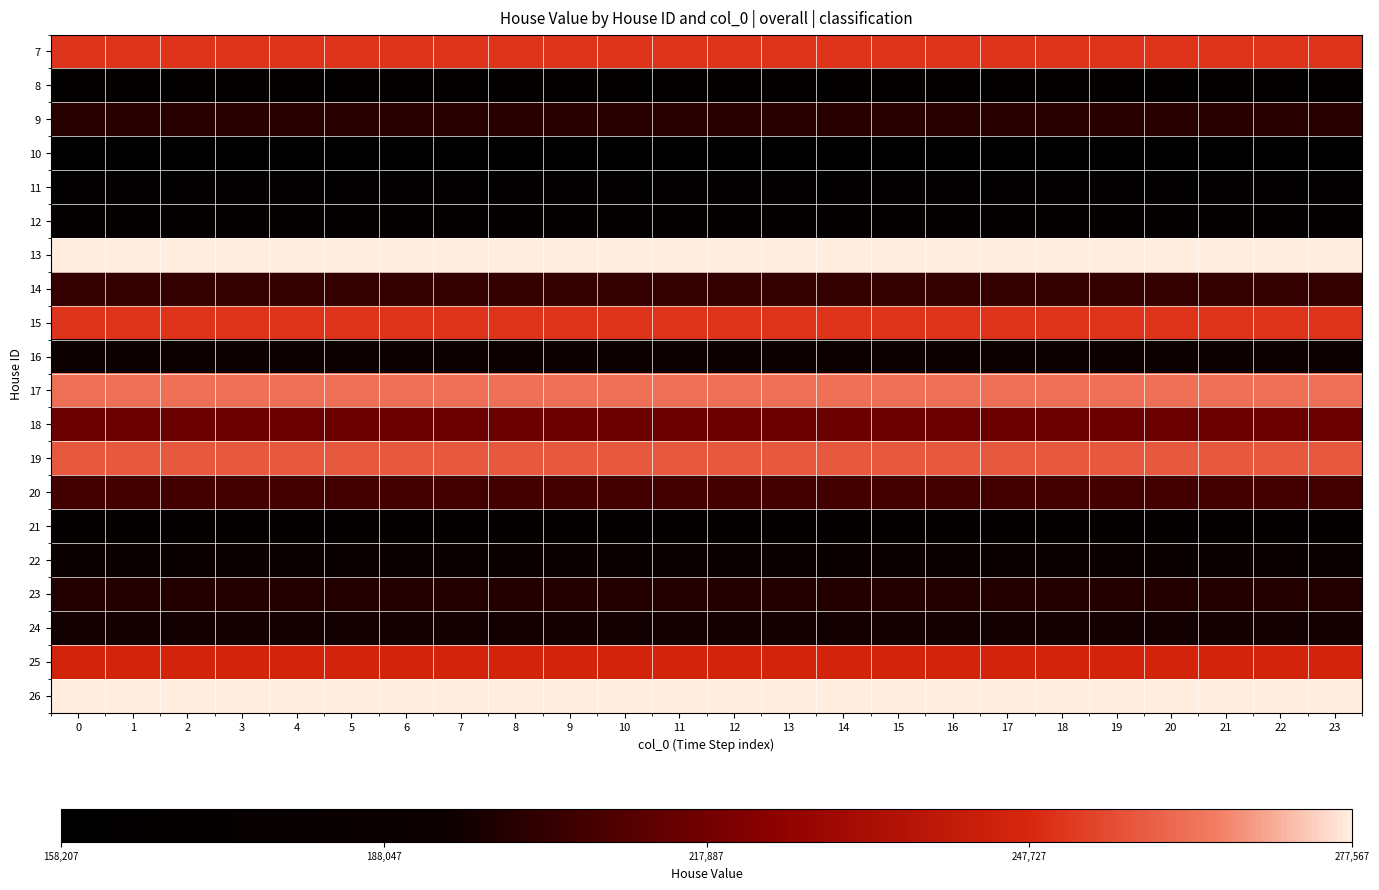

Reading right to left, what are all the values shown in this chart?

7: 23=250322	22=250322	21=250322	20=250322	19=250322	18=250322	17=250322	16=250322	15=250322	14=250322	13=250322	12=250322	11=250322	10=250322	9=250322	8=250322	7=250322	6=250322	5=250322	4=250322	3=250322	2=250322	1=250322	0=250322
8: 23=168267	22=168267	21=168267	20=168267	19=168267	18=168267	17=168267	16=168267	15=168267	14=168267	13=168267	12=168267	11=168267	10=168267	9=168267	8=168267	7=168267	6=168267	5=168267	4=168267	3=168267	2=168267	1=168267	0=168267
9: 23=200223	22=200223	21=200223	20=200223	19=200223	18=200223	17=200223	16=200223	15=200223	14=200223	13=200223	12=200223	11=200223	10=200223	9=200223	8=200223	7=200223	6=200223	5=200223	4=200223	3=200223	2=200223	1=200223	0=200223
10: 23=158207	22=158207	21=158207	20=158207	19=158207	18=158207	17=158207	16=158207	15=158207	14=158207	13=158207	12=158207	11=158207	10=158207	9=158207	8=158207	7=158207	6=158207	5=158207	4=158207	3=158207	2=158207	1=158207	0=158207
11: 23=164492	22=164492	21=164492	20=164492	19=164492	18=164492	17=164492	16=164492	15=164492	14=164492	13=164492	12=164492	11=164492	10=164492	9=164492	8=164492	7=164492	6=164492	5=164492	4=164492	3=164492	2=164492	1=164492	0=164492
12: 23=171287	22=171287	21=171287	20=171287	19=171287	18=171287	17=171287	16=171287	15=171287	14=171287	13=171287	12=171287	11=171287	10=171287	9=171287	8=171287	7=171287	6=171287	5=171287	4=171287	3=171287	2=171287	1=171287	0=171287
13: 23=277567	22=277567	21=277567	20=277567	19=277567	18=277567	17=277567	16=277567	15=277567	14=277567	13=277567	12=277567	11=277567	10=277567	9=277567	8=277567	7=277567	6=277567	5=277567	4=277567	3=277567	2=277567	1=277567	0=277567
14: 23=203747	22=203747	21=203747	20=203747	19=203747	18=203747	17=203747	16=203747	15=203747	14=203747	13=203747	12=203747	11=203747	10=203747	9=203747	8=203747	7=203747	6=203747	5=203747	4=203747	3=203747	2=203747	1=203747	0=203747
15: 23=250312	22=250312	21=250312	20=250312	19=250312	18=250312	17=250312	16=250312	15=250312	14=250312	13=250312	12=250312	11=250312	10=250312	9=250312	8=250312	7=250312	6=250312	5=250312	4=250312	3=250312	2=250312	1=250312	0=250312
16: 23=191943	22=191943	21=191943	20=191943	19=191943	18=191943	17=191943	16=191943	15=191943	14=191943	13=191943	12=191943	11=191943	10=191943	9=191943	8=191943	7=191943	6=191943	5=191943	4=191943	3=191943	2=191943	1=191943	0=191943
17: 23=262548	22=262548	21=262548	20=262548	19=262548	18=262548	17=262548	16=262548	15=262548	14=262548	13=262548	12=262548	11=262548	10=262548	9=262548	8=262548	7=262548	6=262548	5=262548	4=262548	3=262548	2=262548	1=262548	0=262548
18: 23=216471	22=216471	21=216471	20=216471	19=216471	18=216471	17=216471	16=216471	15=216471	14=216471	13=216471	12=216471	11=216471	10=216471	9=216471	8=216471	7=216471	6=216471	5=216471	4=216471	3=216471	2=216471	1=216471	0=216471
19: 23=257663	22=257663	21=257663	20=257663	19=257663	18=257663	17=257663	16=257663	15=257663	14=257663	13=257663	12=257663	11=257663	10=257663	9=257663	8=257663	7=257663	6=257663	5=257663	4=257663	3=257663	2=257663	1=257663	0=257663
20: 23=207048	22=207048	21=207048	20=207048	19=207048	18=207048	17=207048	16=207048	15=207048	14=207048	13=207048	12=207048	11=207048	10=207048	9=207048	8=207048	7=207048	6=207048	5=207048	4=207048	3=207048	2=207048	1=207048	0=207048
21: 23=173753	22=173753	21=173753	20=173753	19=173753	18=173753	17=173753	16=173753	15=173753	14=173753	13=173753	12=173753	11=173753	10=173753	9=173753	8=173753	7=173753	6=173753	5=173753	4=173753	3=173753	2=173753	1=173753	0=173753
22: 23=188246	22=188246	21=188246	20=188246	19=188246	18=188246	17=188246	16=188246	15=188246	14=188246	13=188246	12=188246	11=188246	10=188246	9=188246	8=188246	7=188246	6=188246	5=188246	4=188246	3=188246	2=188246	1=188246	0=188246
23: 23=199346	22=199346	21=199346	20=199346	19=199346	18=199346	17=199346	16=199346	15=199346	14=199346	13=199346	12=199346	11=199346	10=199346	9=199346	8=199346	7=199346	6=199346	5=199346	4=199346	3=199346	2=199346	1=199346	0=199346
24: 23=195660	22=195660	21=195660	20=195660	19=195660	18=195660	17=195660	16=195660	15=195660	14=195660	13=195660	12=195660	11=195660	10=195660	9=195660	8=195660	7=195660	6=195660	5=195660	4=195660	3=195660	2=195660	1=195660	0=195660
25: 23=245689	22=245689	21=245689	20=245689	19=245689	18=245689	17=245689	16=245689	15=245689	14=245689	13=245689	12=245689	11=245689	10=245689	9=245689	8=245689	7=245689	6=245689	5=245689	4=245689	3=245689	2=245689	1=245689	0=245689
26: 23=277531	22=277531	21=277531	20=277531	19=277531	18=277531	17=277531	16=277531	15=277531	14=277531	13=277531	12=277531	11=277531	10=277531	9=277531	8=277531	7=277531	6=277531	5=277531	4=277531	3=277531	2=277531	1=277531	0=277531